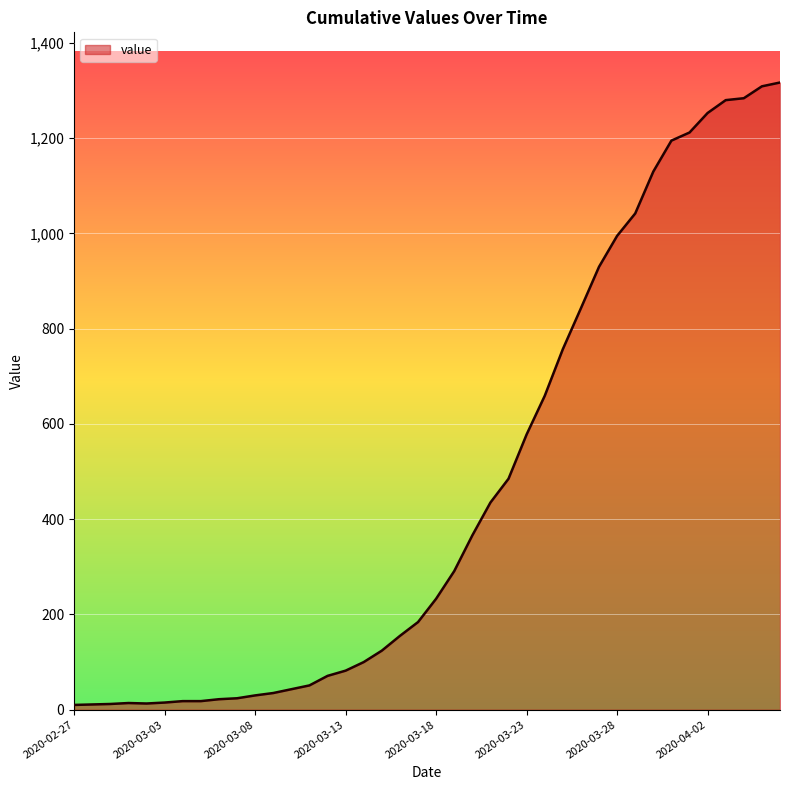

What is the greatest value displayed?

1317